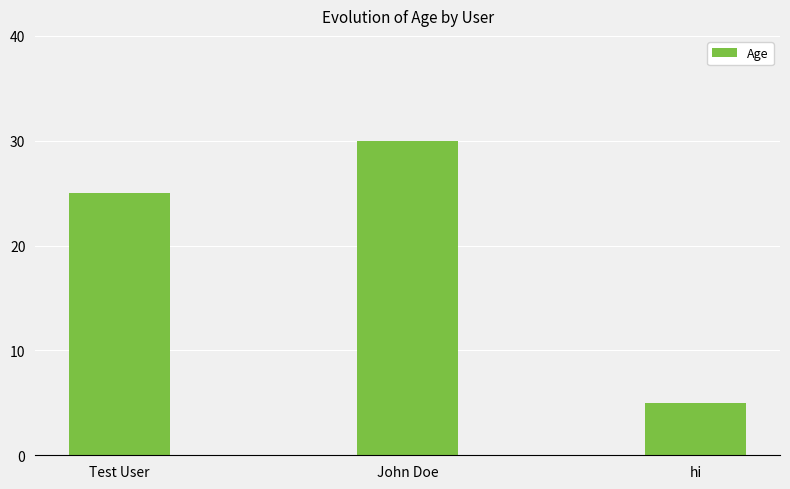

Reading right to left, extract all data points from this chart.

hi=5	John Doe=30	Test User=25